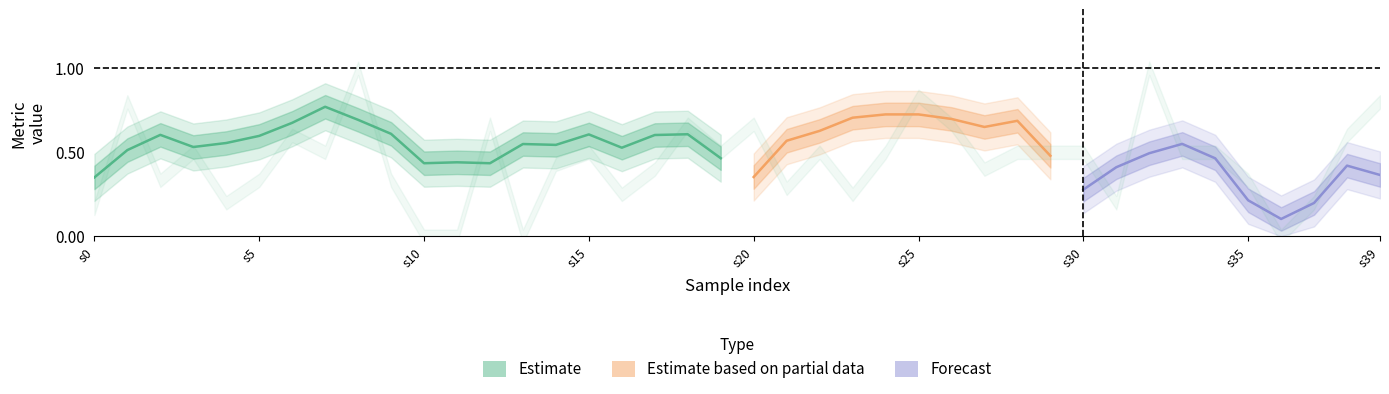

What is the sum of all binaryaccuracy values?

26.5